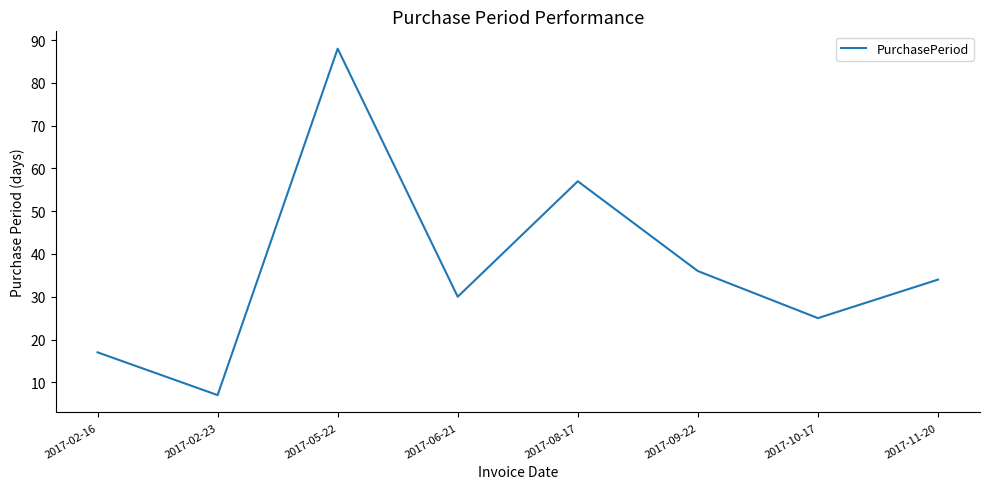

What is the approximate value at 2017-10-17, to the nearest 5?

25